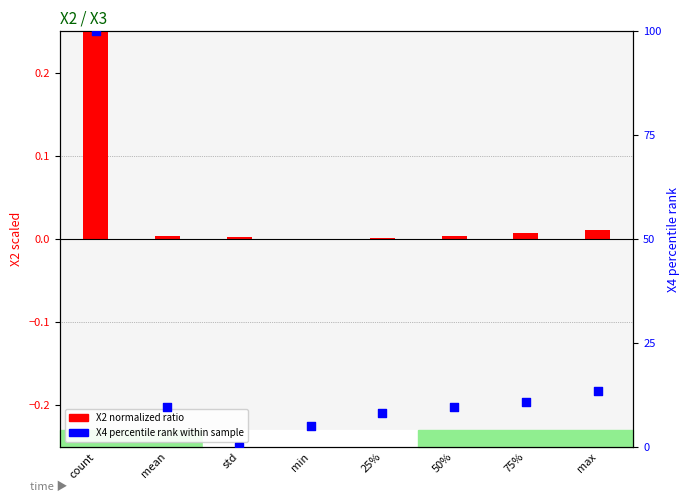

Which series has the largest total across all categories?

X4 percentile